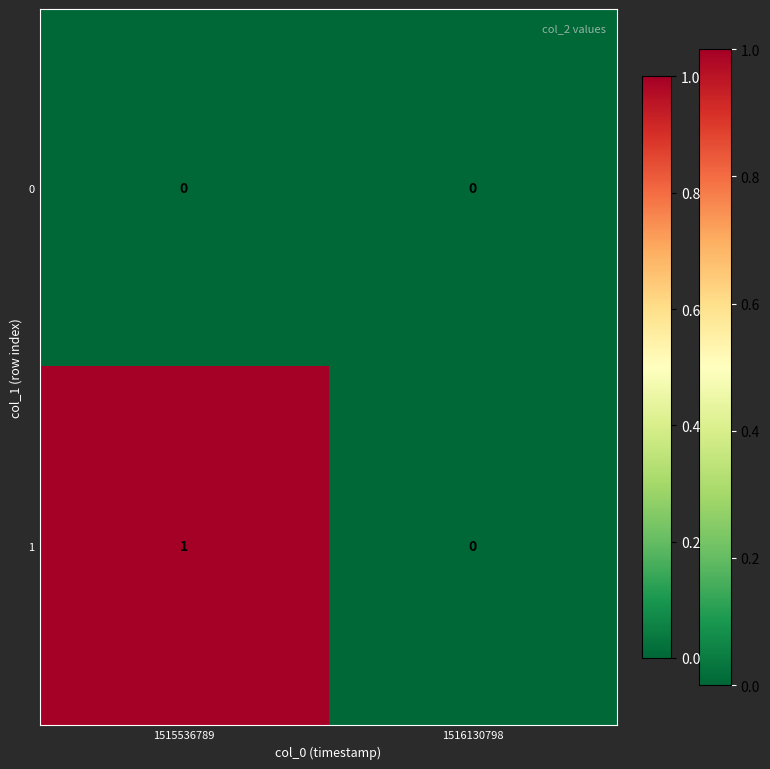

Reading left to right, list all the values displayed in this chart.

0: 1515536789=0	1516130798=0
1: 1515536789=1	1516130798=0